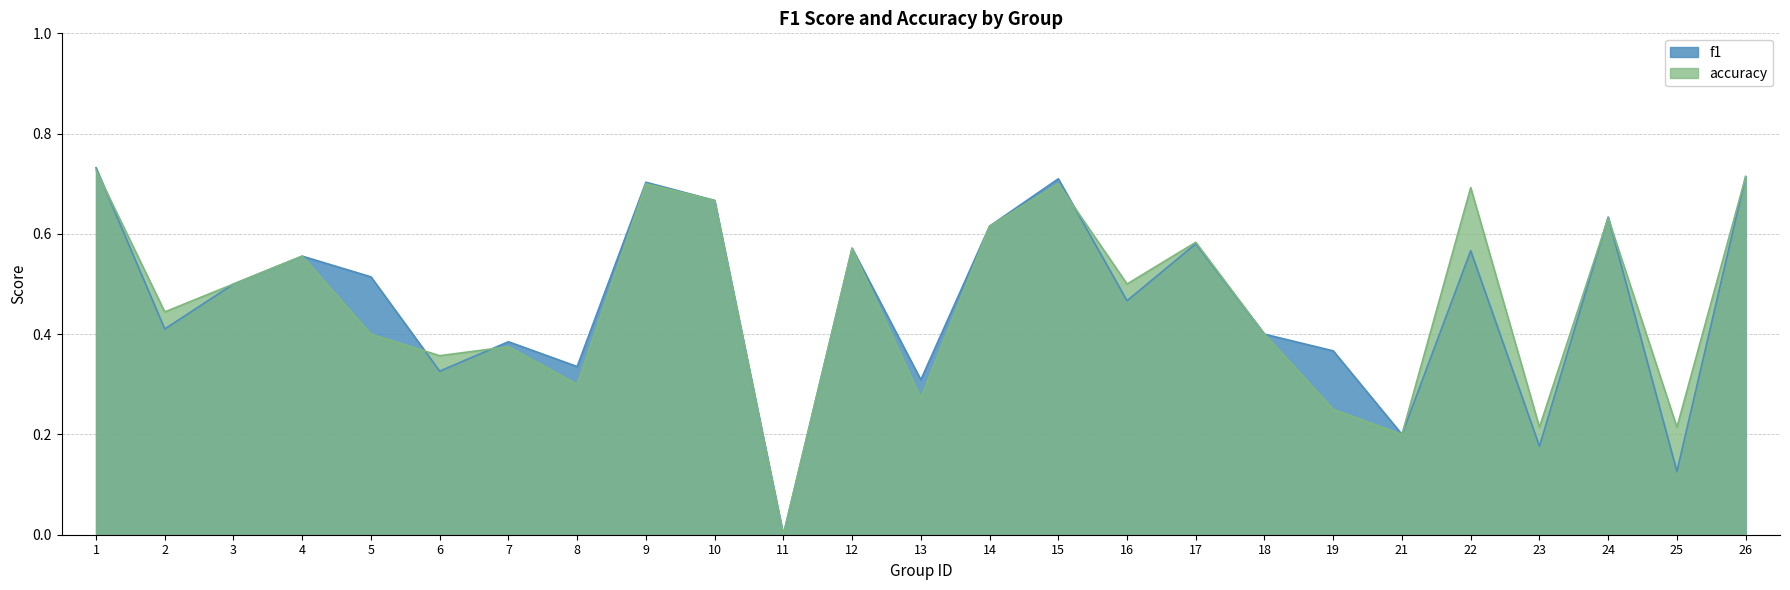

What is the difference between the maximum and minimum values in the accuracy series?

0.7